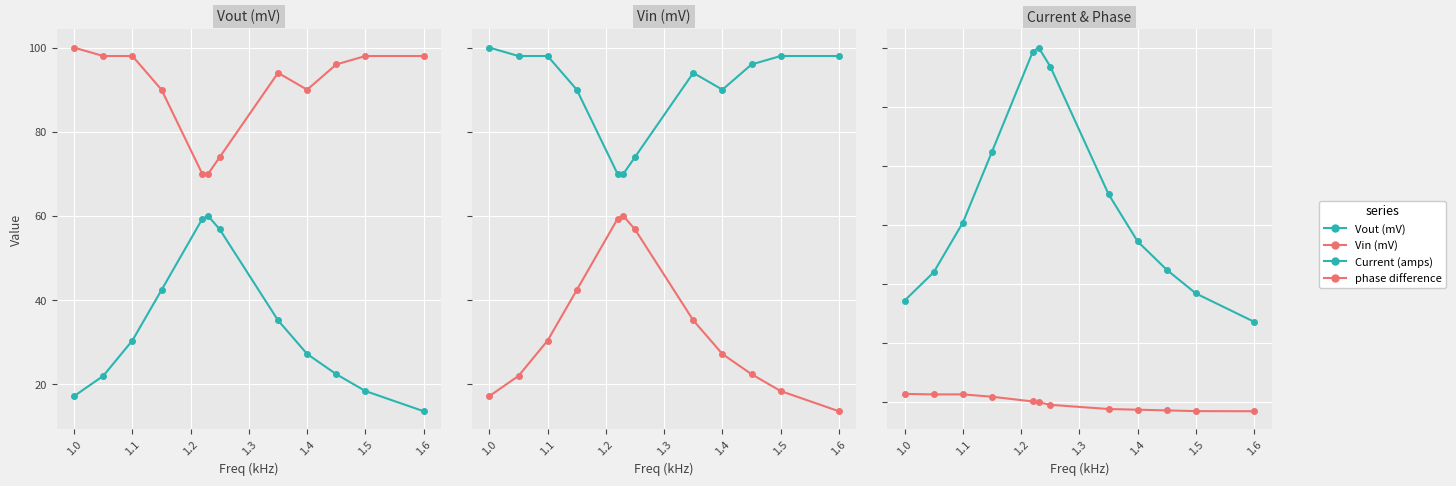

What is the sum of the Current (amps) values at 1.3 and 1.4?

119.3